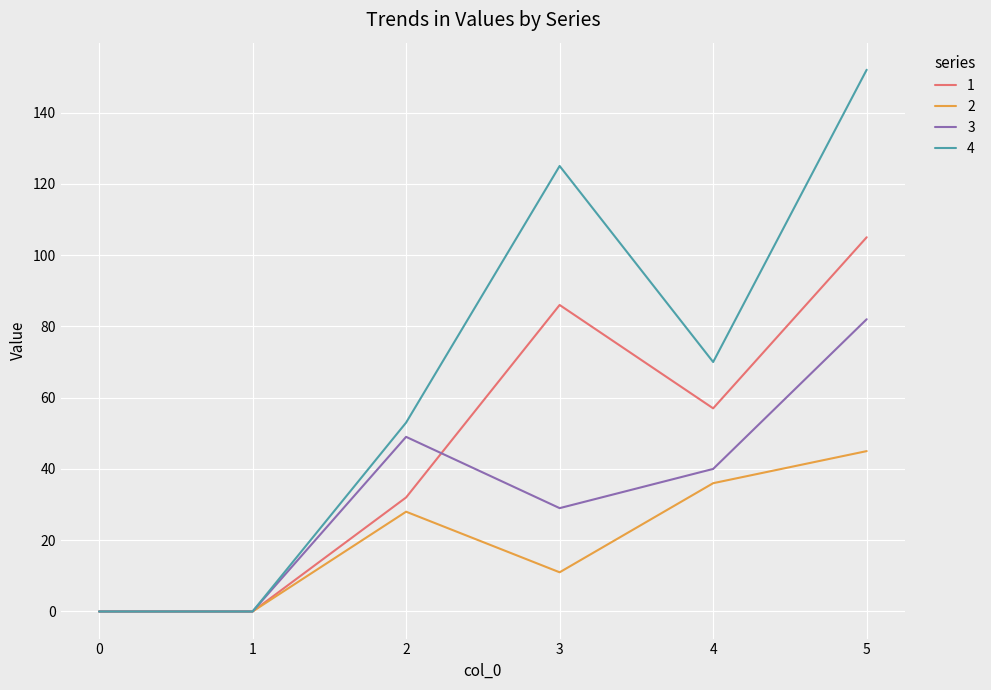

How many 4 values are between 0 and 125?

5